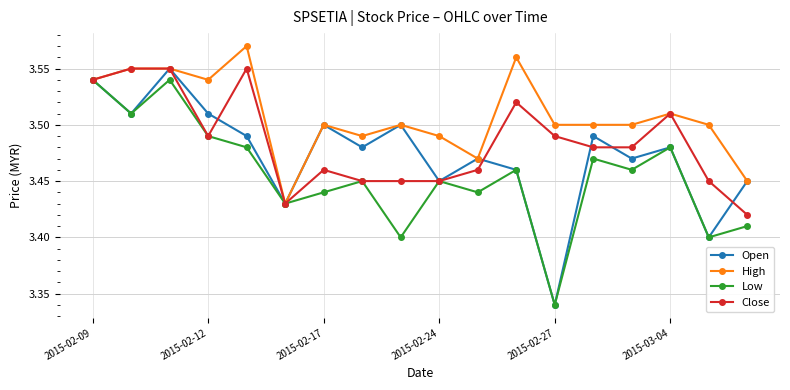

At how many categories does at least one series exceed 3?

18